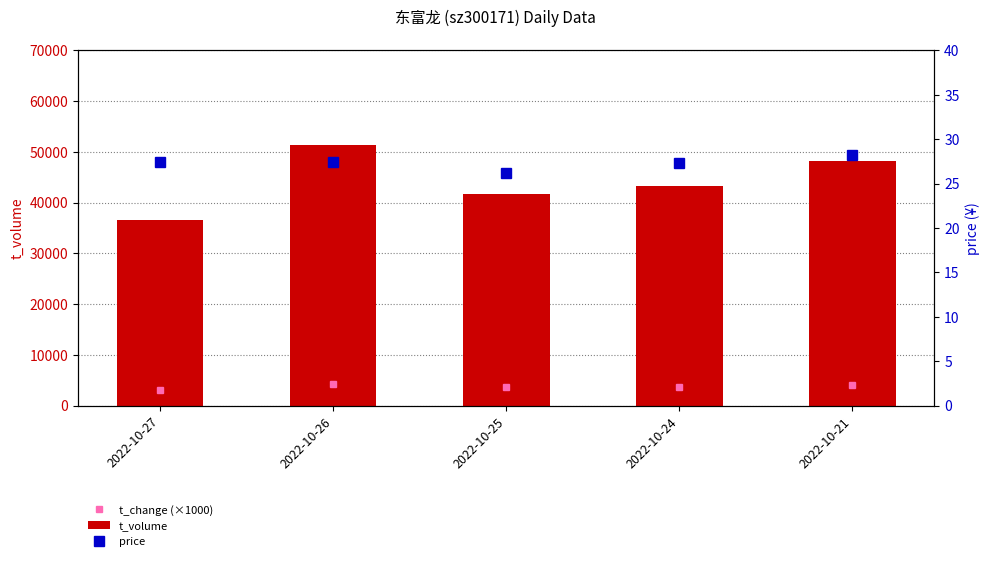

How many series are shown in this chart?

3